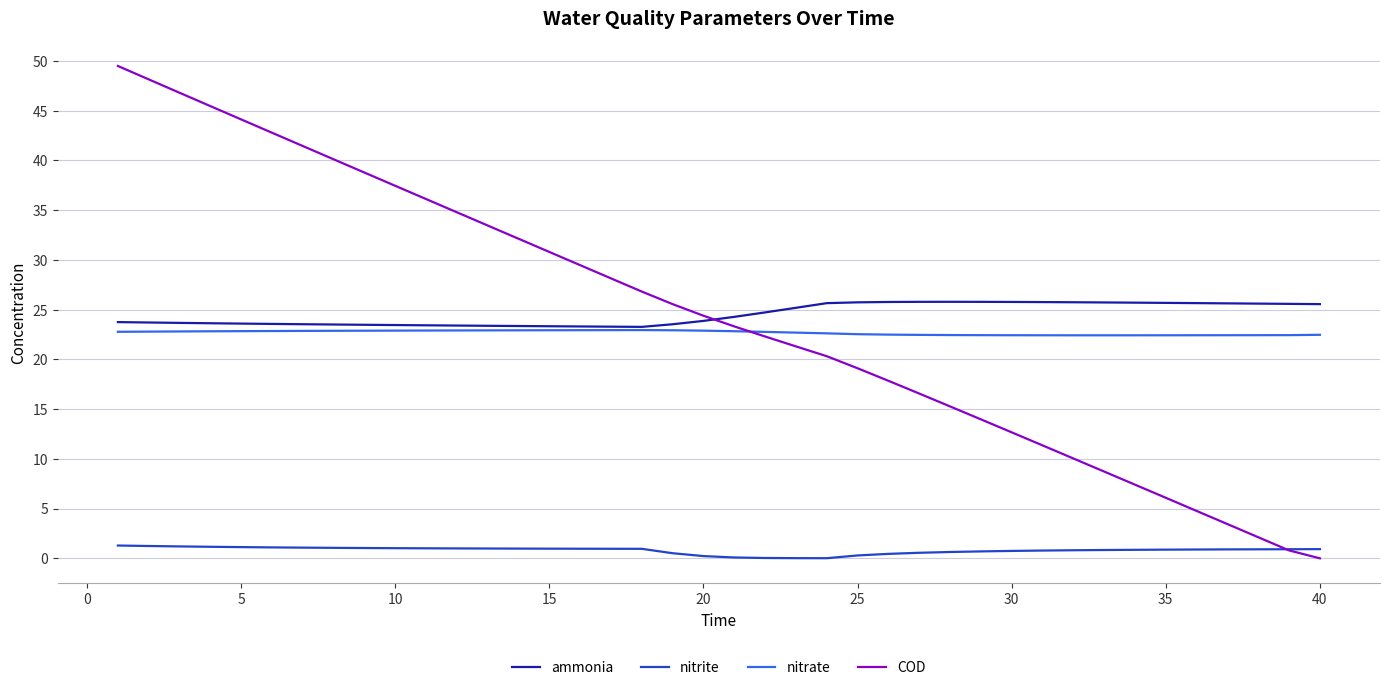

List the series in order of their peak value, lowest first.

nitrite, nitrate, ammonia, COD